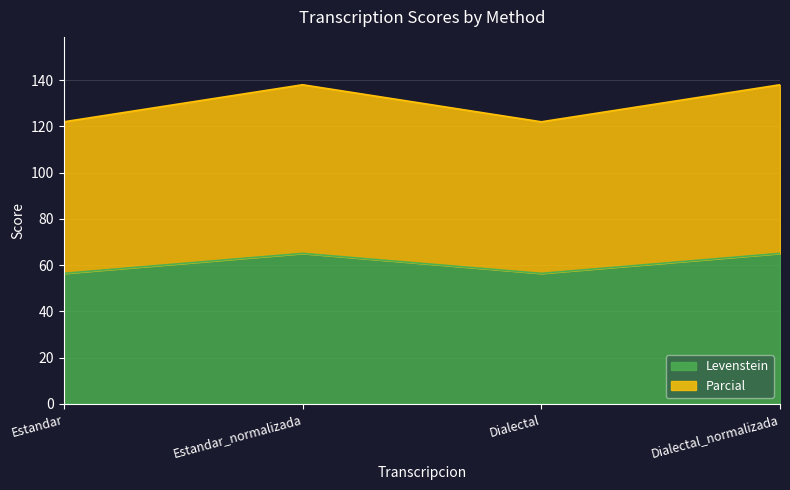

What is the difference between the second highest and minimum values in the Levenstein series?

8.6